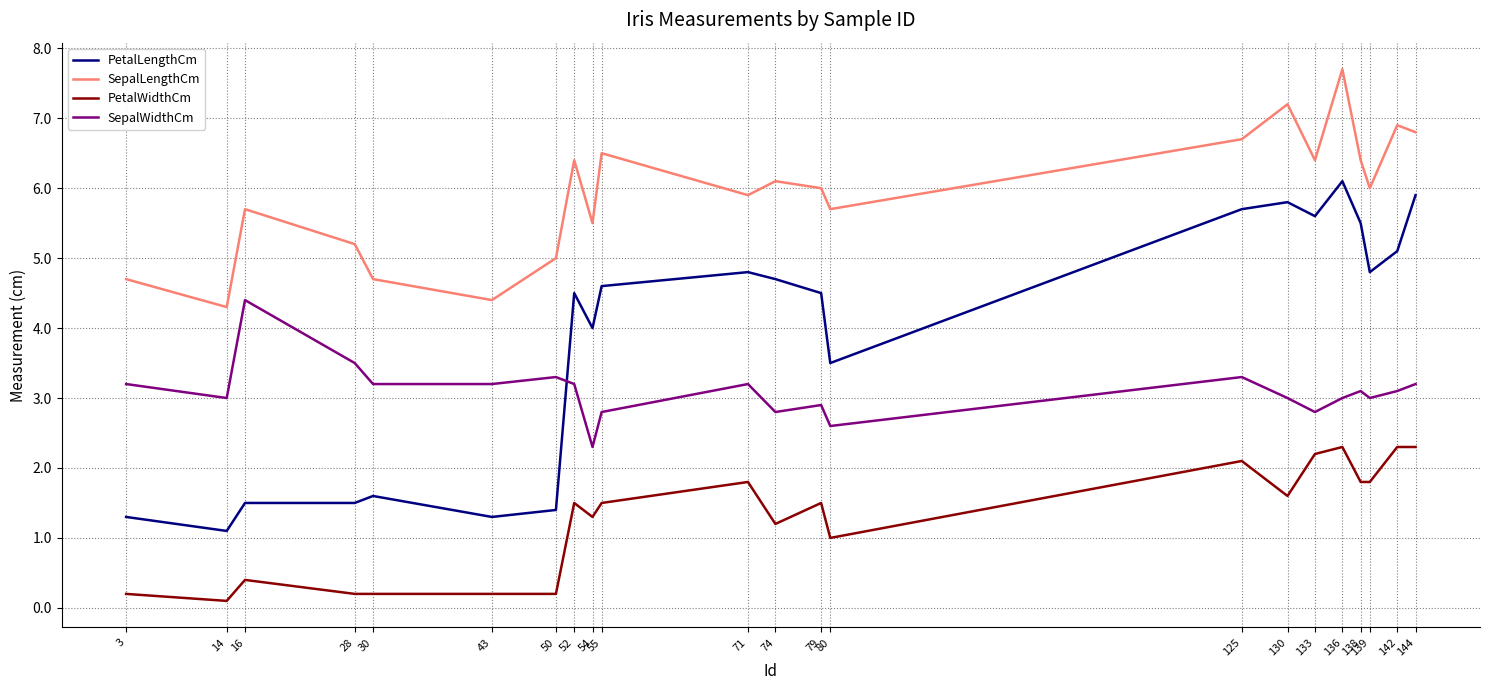

What is the difference between the maximum and minimum values in the PetalWidthCm series?

2.2